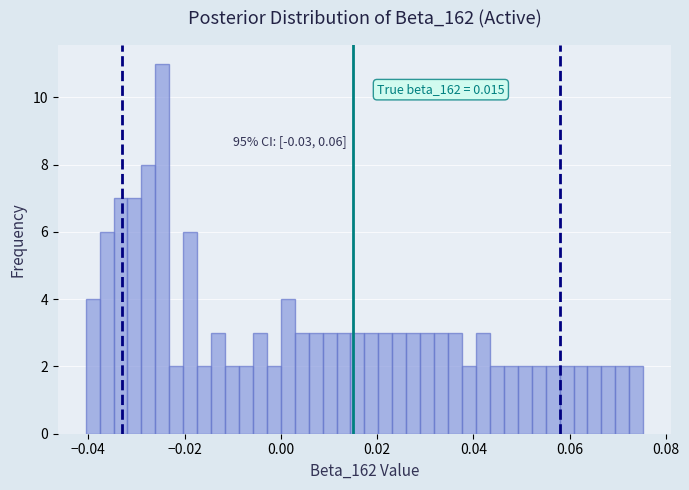

Around what value on the x-axis is the tallest bar? Give the approximate position of its centre, as read against the axis.

-0.024